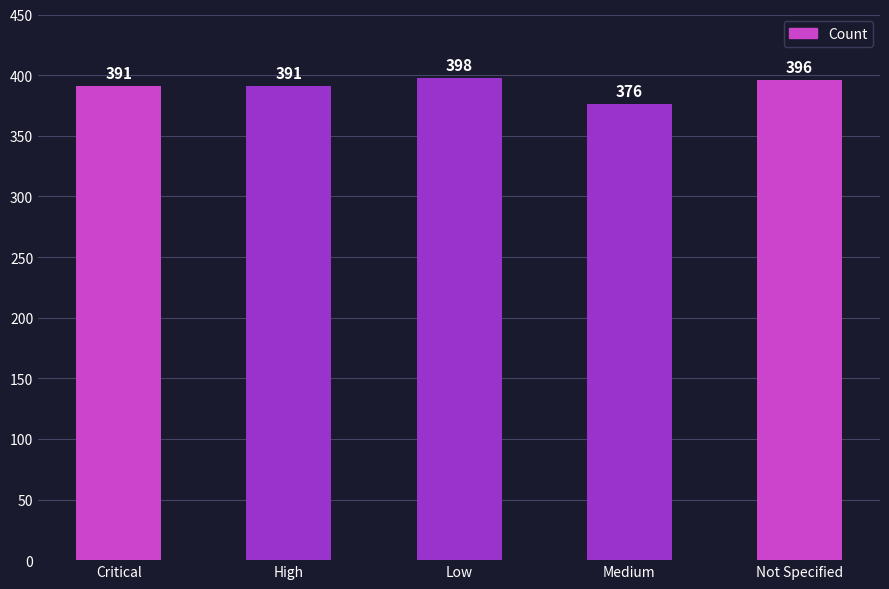

What is the sum of the values at Medium and Low?

774